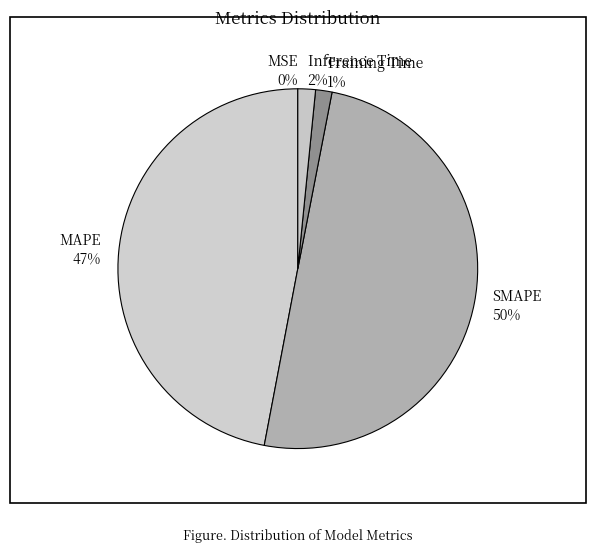

Which slice is the largest?

SMAPE